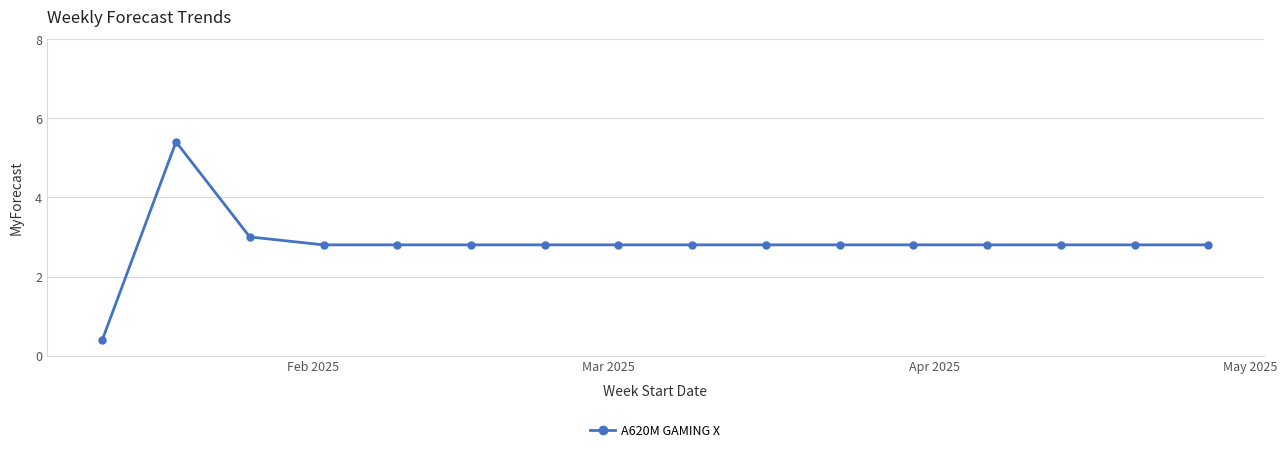

How many data points does each series have?

16